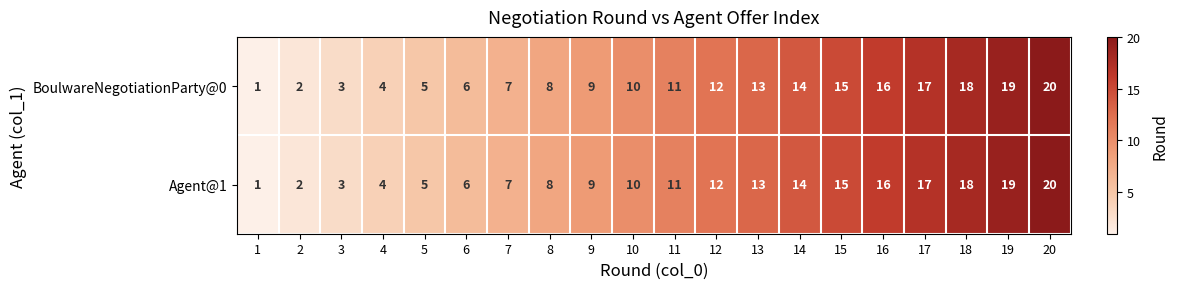

The value of BoulwareNegotiationParty@0 at 2 is 2. True or false?

True